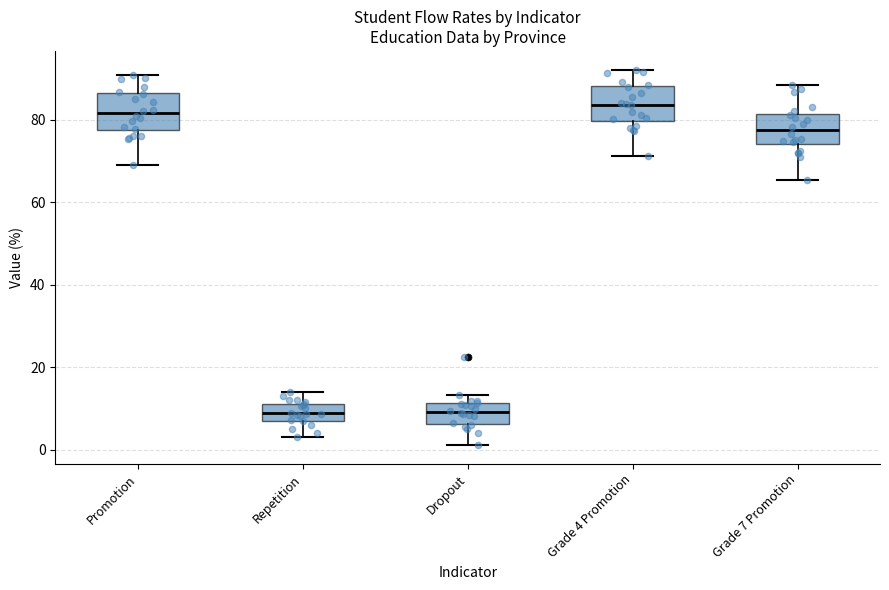

Reading left to right, transcribe this box plot: for each box, give where its median line is, the range the box spans, and where its two whiskers end, as read against the y-axis. The values are not printed on the chart, so give them approximately, as read against the axis.

Promotion: median 82, box 78 to 86, whiskers 68 to 90
Repetition: median 8 (inside the box), box 8 to 12, whiskers 4 to 14
Dropout: median 10, box 6 to 12, whiskers 2 to 14
Grade 4 Promotion: median 84, box 80 to 88, whiskers 72 to 92
Grade 7 Promotion: median 78, box 74 to 82, whiskers 66 to 88